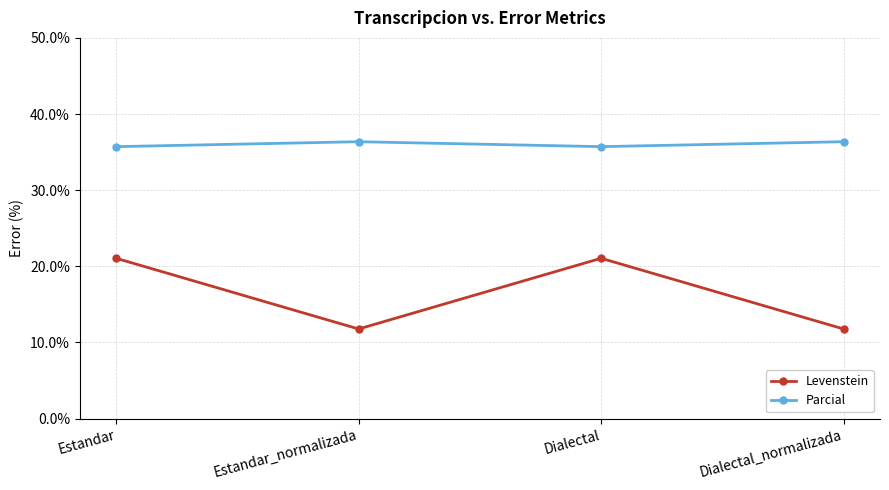

Is the value of Parcial at Estandar_normalizada greater than the value of Levenstein at Estandar?

Yes